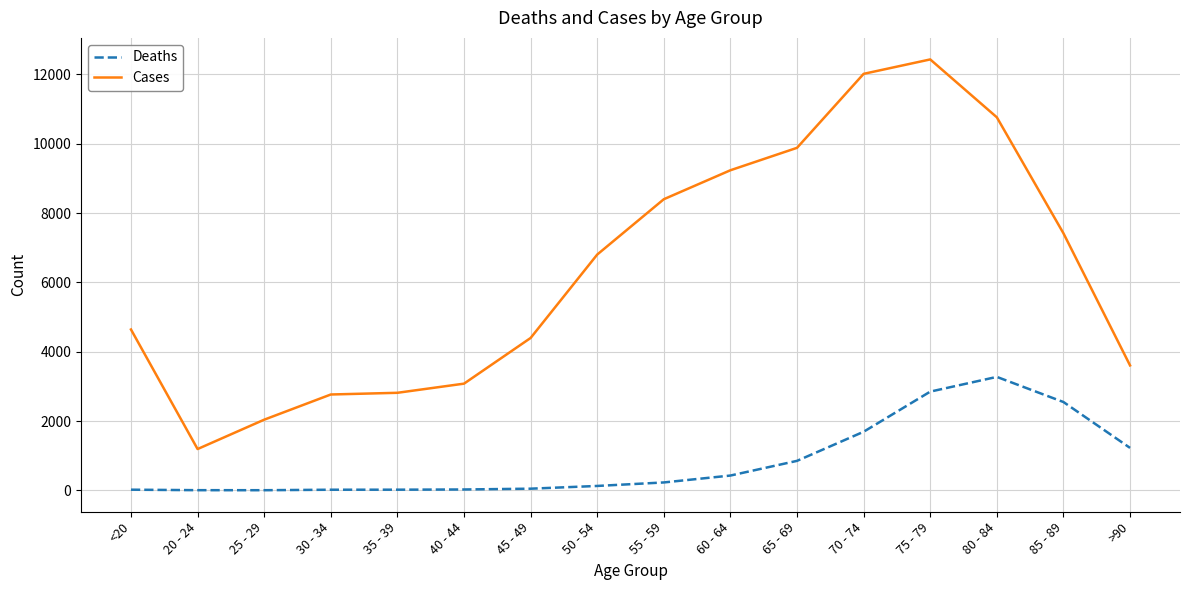

Is the value of Deaths at 65 - 69 greater than the value of Cases at 50 - 54?

No